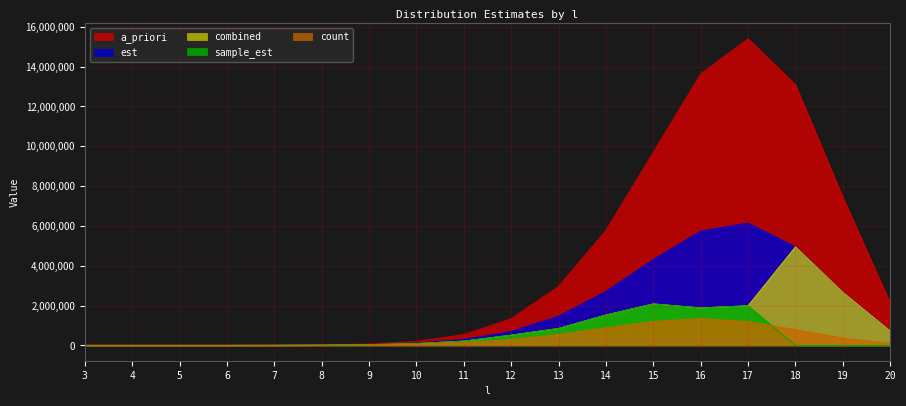

The value of combined at 8 is 3304.6. True or false?

False